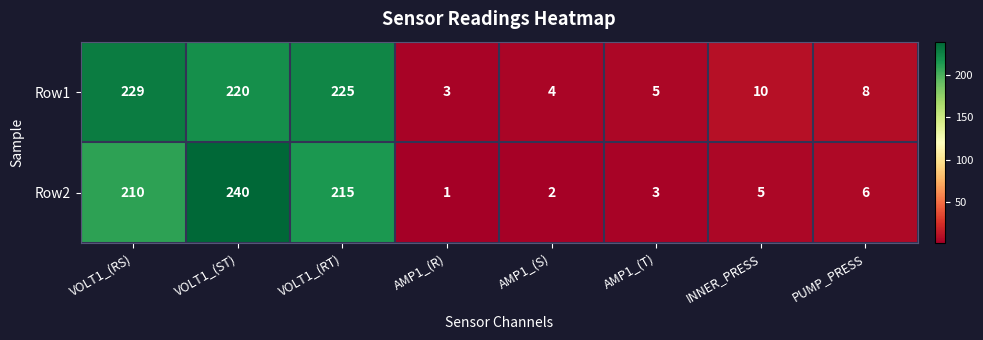

What is the total value across all series at AMP1_(T)?

8